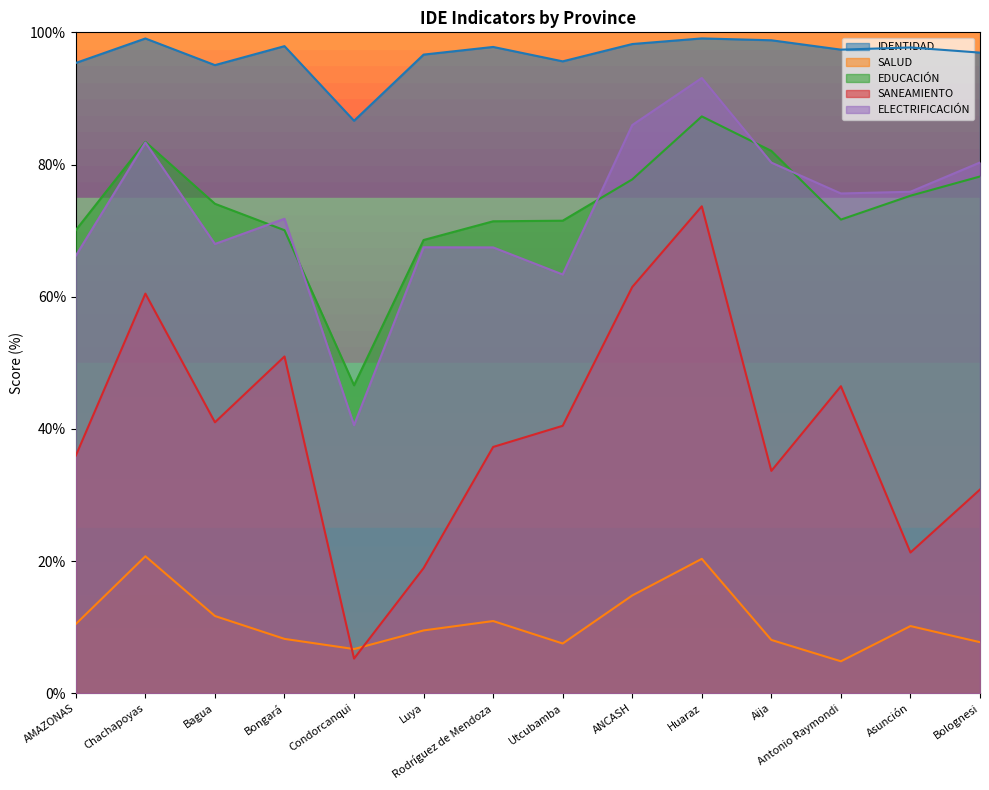

In EDUCACIÓN, how many points are higher than both neighbors (excluding endpoints)?

2